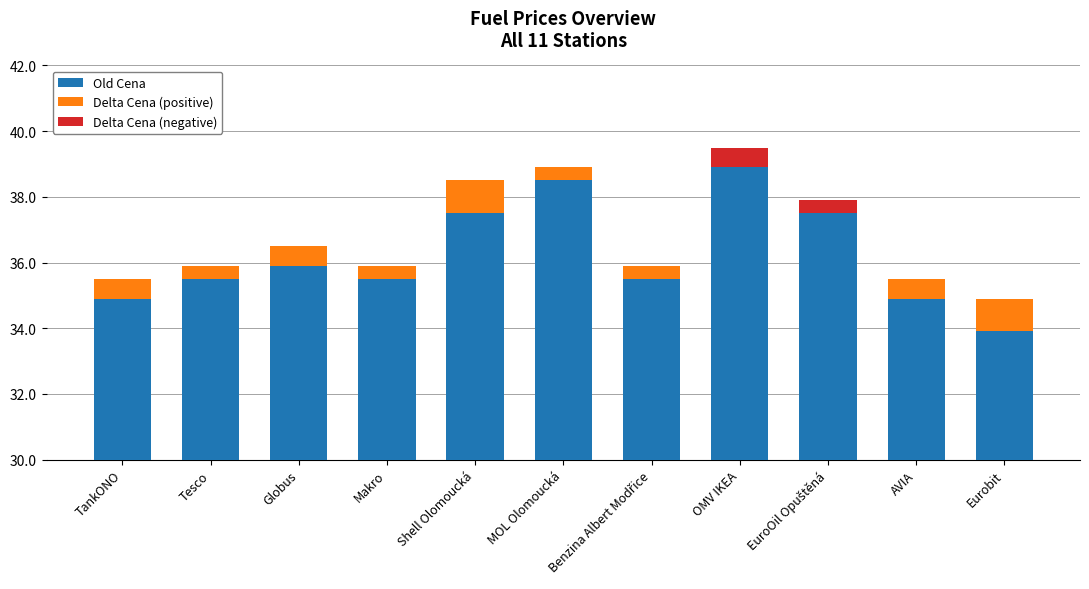

What value does the Delta Cena (positive) series have at Makro?

0.4